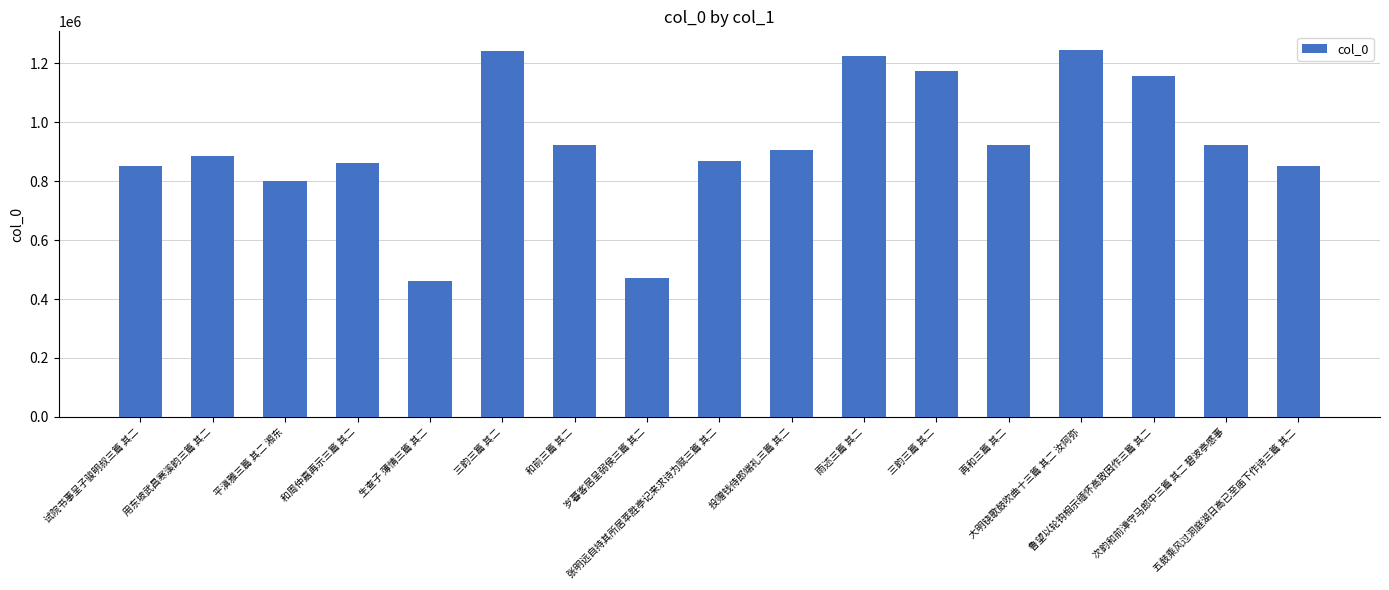

Which category has the highest value across all series?

大明铙歌鼓吹曲十三篇 其二 汝阿弥